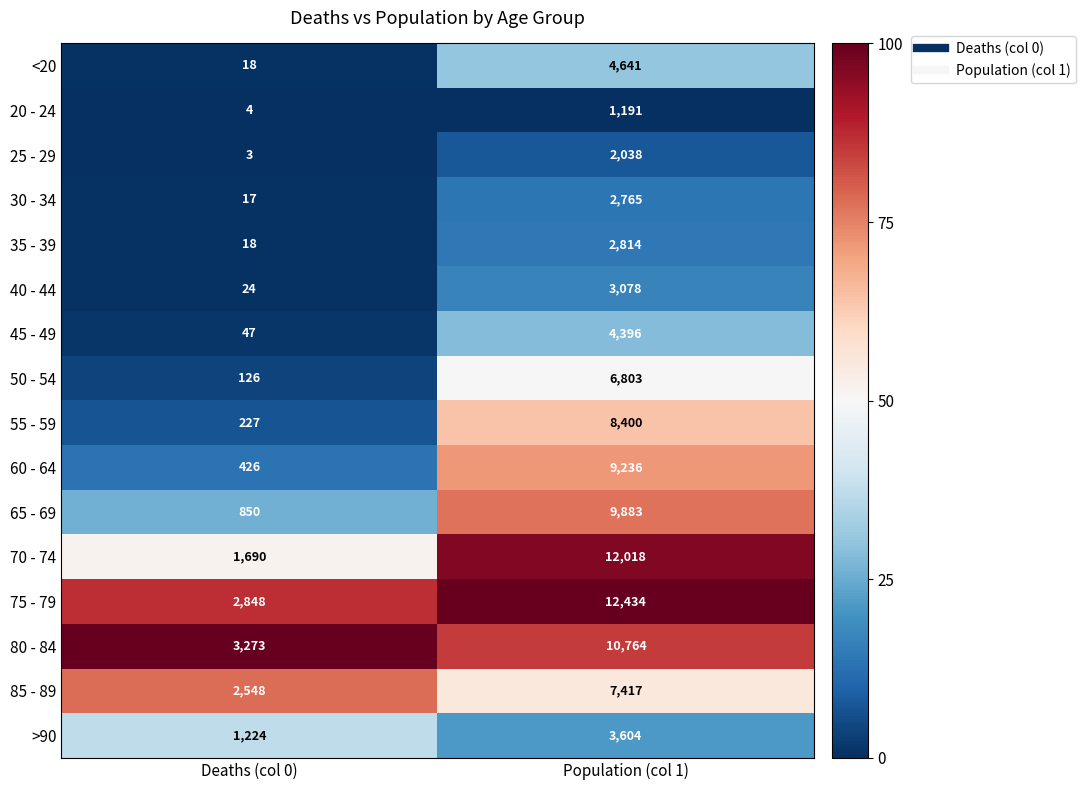

At which category does the chart reach its minimum across all series?

Deaths (col 0)